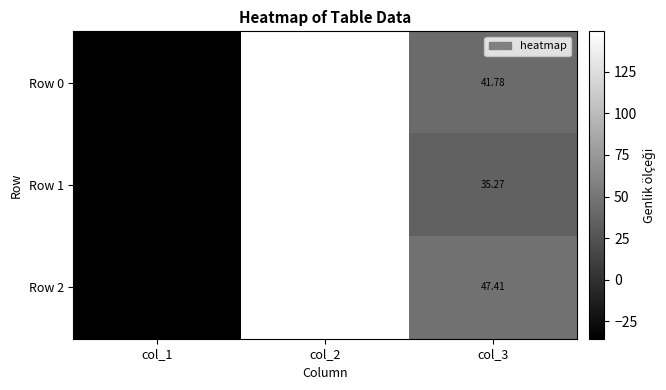

Between col_1 and col_3, which series saw the biggest shift?

Row 2